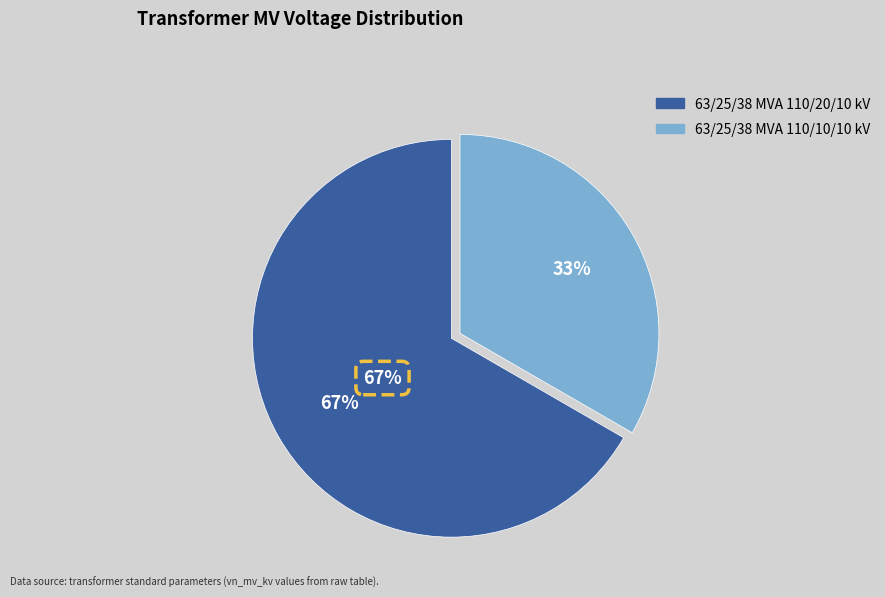

How many slices are in this pie chart?

2